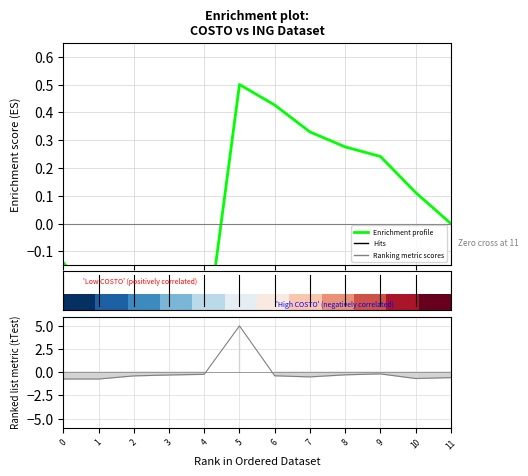

In Enrichment profile, how many points are lower than both neighbors (excluding endpoints)?

1